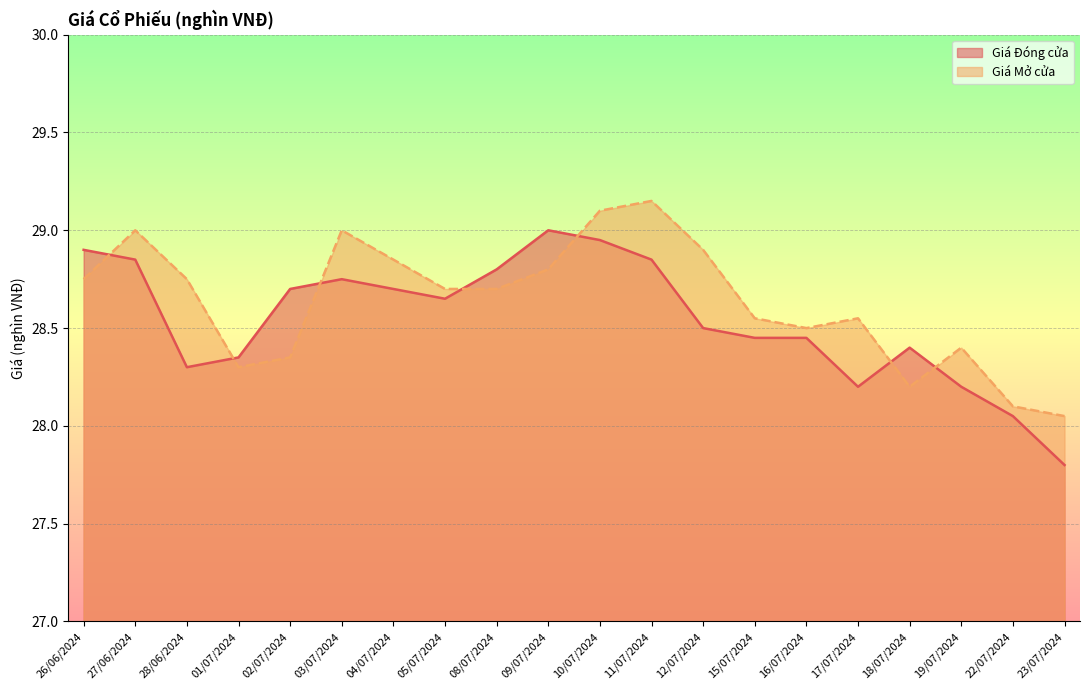

True or false: Giá Mở cửa has more than 2 points higher than both neighbors.

True